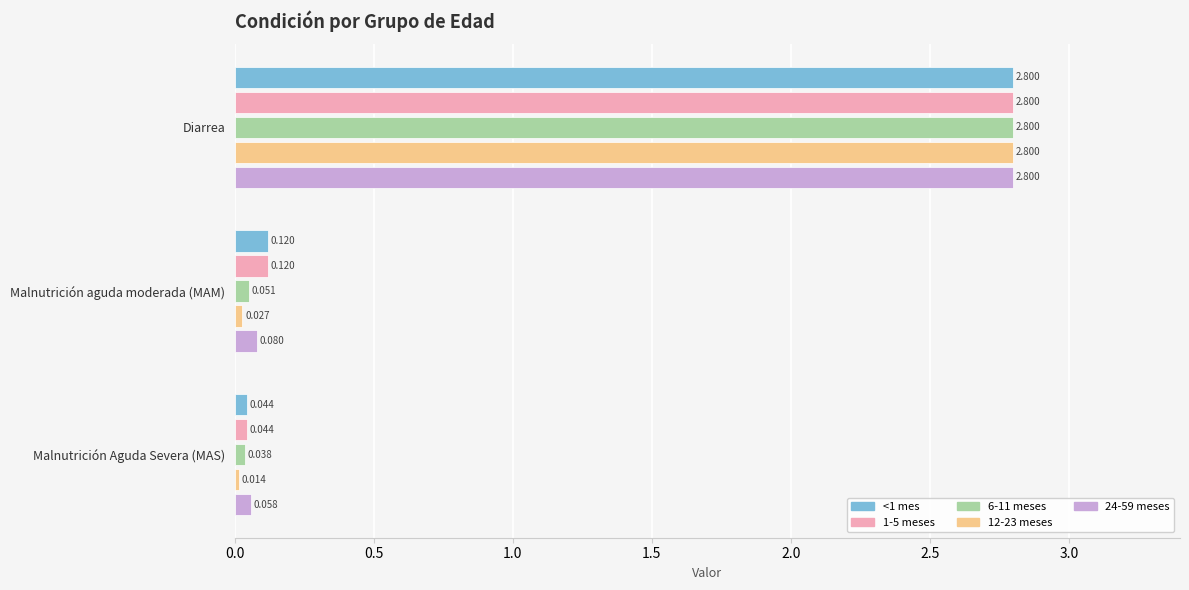

At which category is the sum across all series the highest?

Diarrea